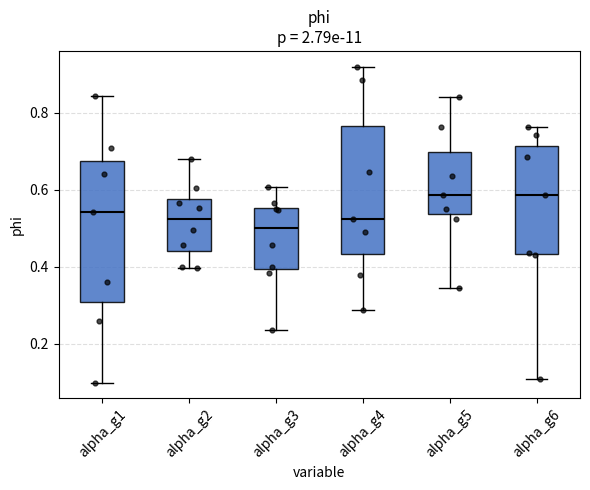

Reading left to right, read every box against the y-axis: the position of its median line, the range the box covers, and the ends of its whiskers. The values are not printed on the chart, so give them approximately, as read against the axis.

alpha_g1: median 0.54, box 0.30 to 0.68, whiskers 0.10 to 0.84
alpha_g2: median 0.52, box 0.44 to 0.58, whiskers 0.40 to 0.68
alpha_g3: median 0.50, box 0.40 to 0.56, whiskers 0.24 to 0.60
alpha_g4: median 0.52, box 0.44 to 0.76, whiskers 0.28 to 0.92
alpha_g5: median 0.58, box 0.54 to 0.70, whiskers 0.34 to 0.84
alpha_g6: median 0.58, box 0.44 to 0.72, whiskers 0.10 to 0.76